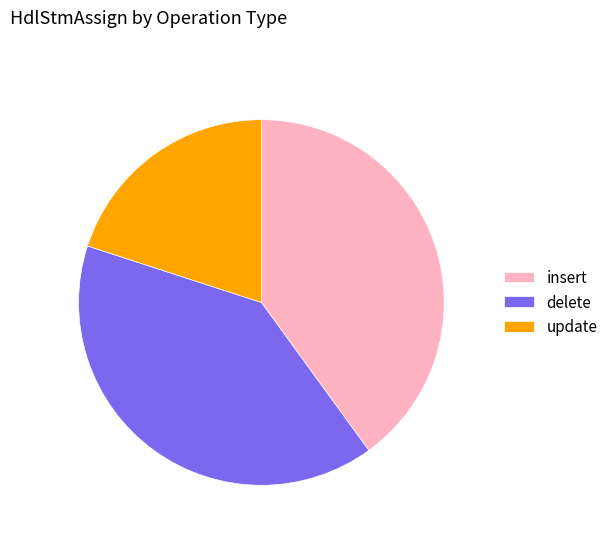

Which has a higher value, update or insert?

insert